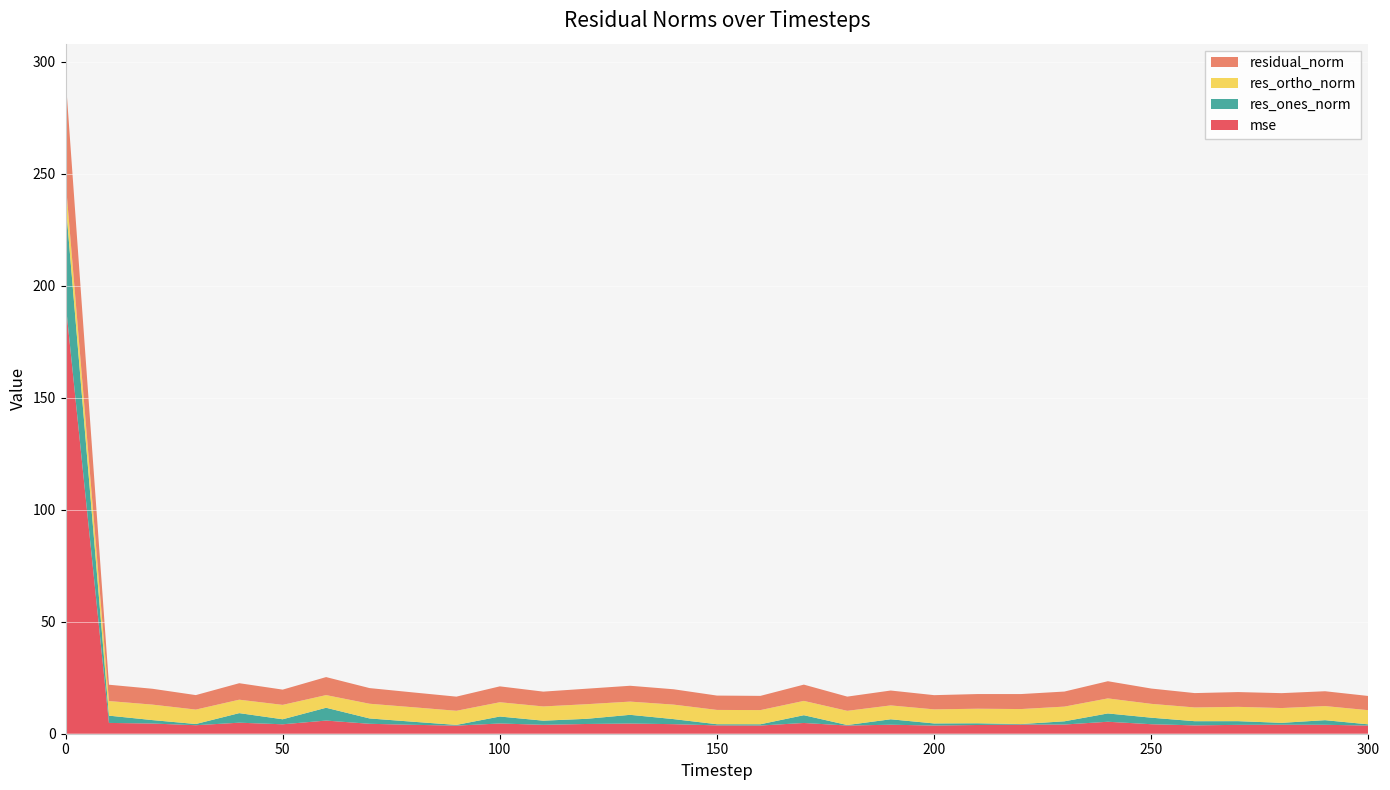

Reading left to right, what are all the values shown in this chart?

mse: 0=192.7	10=4.8	20=4.6	30=3.8	40=4.9	50=4.2	60=5.9	70=4.4	80=4.0	90=3.6	100=4.6	110=4.0	120=4.4	130=4.5	140=4.3	150=3.7	160=3.7	170=4.8	180=3.7	190=4.0	200=3.7	210=3.9	220=4.1	230=4.1	240=5.3	250=4.2	260=3.7	270=4.0	280=4.0	290=4.0	300=3.7
res_ones_norm: 0=45.0	10=3.2	20=1.5	30=0.5	40=4.3	50=2.2	60=5.7	70=2.4	80=1.4	90=0.3	100=3.1	110=1.8	120=2.3	130=3.9	140=2.3	150=0.5	160=0.6	170=3.5	180=0.2	190=2.4	200=0.9	210=0.8	220=0.2	230=1.4	240=3.7	250=2.9	260=1.9	270=1.7	280=0.8	290=2.1	300=0.5
res_ortho_norm: 0=9.6	10=6.5	20=6.9	30=6.4	40=6.0	50=6.4	60=5.7	70=6.6	80=6.5	90=6.3	100=6.4	110=6.4	120=6.5	130=5.9	140=6.5	150=6.4	160=6.3	170=6.4	180=6.3	190=6.2	200=6.3	210=6.5	220=6.7	230=6.6	240=6.7	250=6.2	260=6.1	270=6.4	280=6.6	290=6.3	300=6.3
residual_norm: 0=46.0	10=7.3	20=7.1	30=6.5	40=7.4	50=6.8	60=8.0	70=7.0	80=6.6	90=6.3	100=7.1	110=6.6	120=6.9	130=7.1	140=6.9	150=6.4	160=6.3	170=7.3	180=6.3	190=6.6	200=6.3	210=6.5	220=6.7	230=6.7	240=7.7	250=6.8	260=6.4	270=6.6	280=6.7	290=6.6	300=6.3